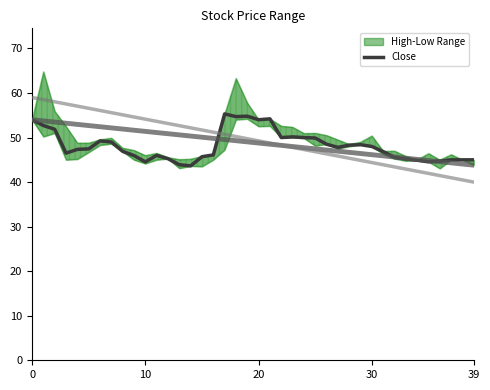

What is the label of the 20th point from the right?

20